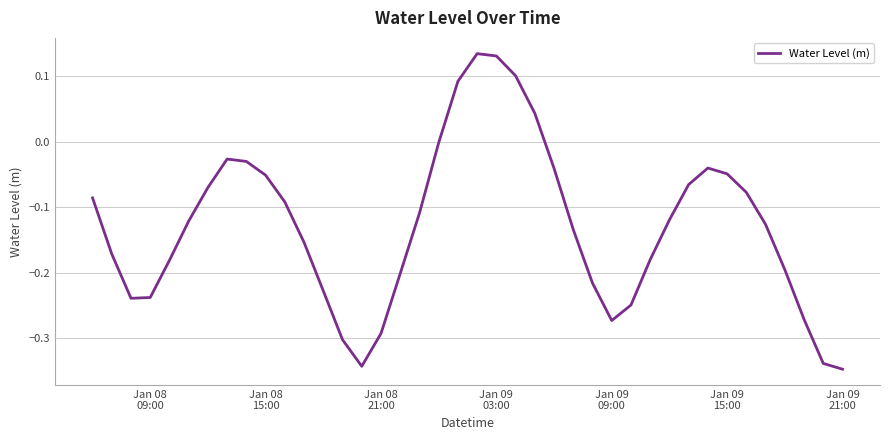

What is the difference between the maximum and minimum values?

0.5